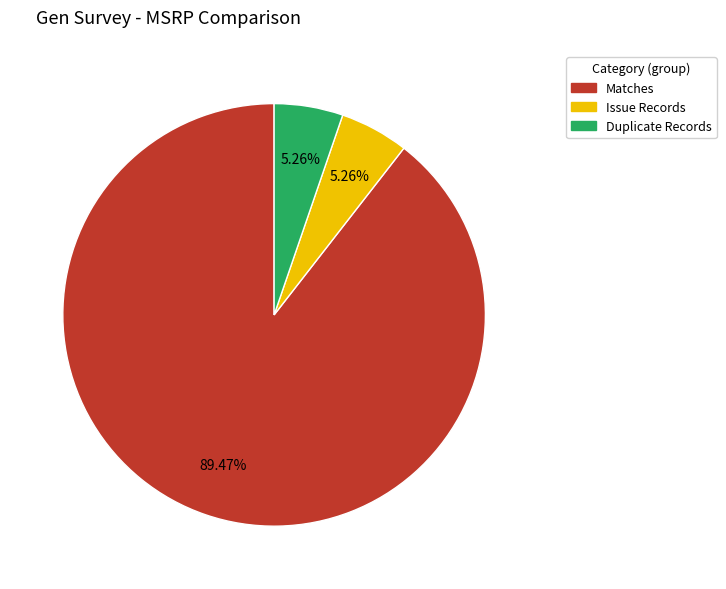

Which category accounts for the majority?

Matches